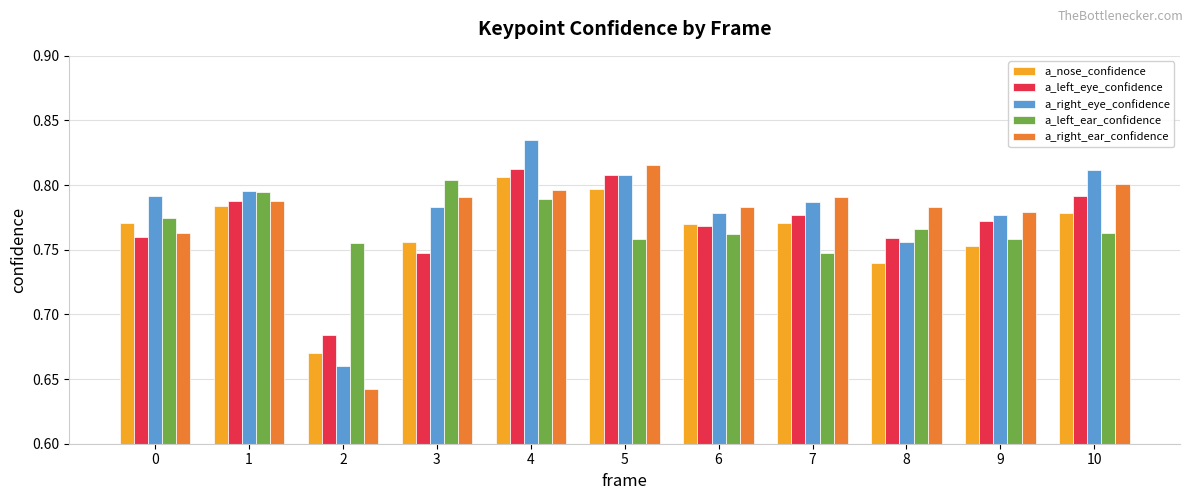

At how many categories does at least one series exceed 0?

11